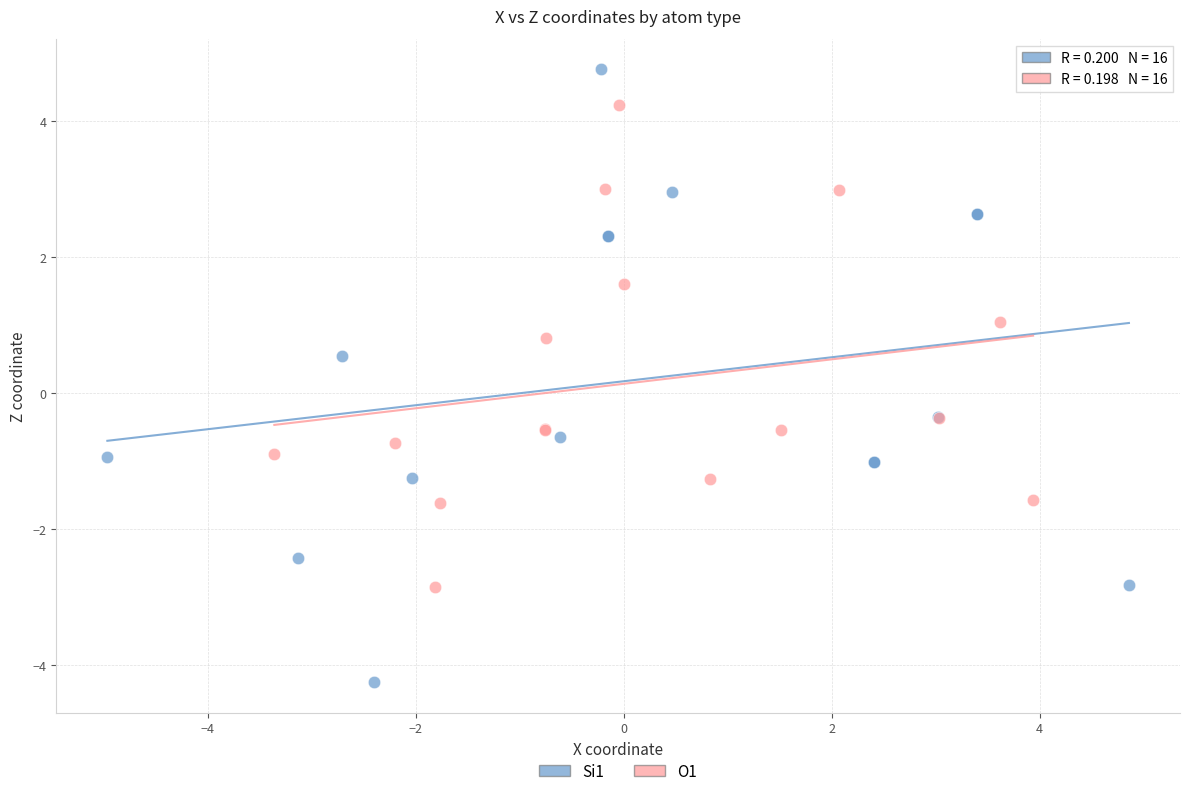

Which series contains the lowest Y value?

Si1